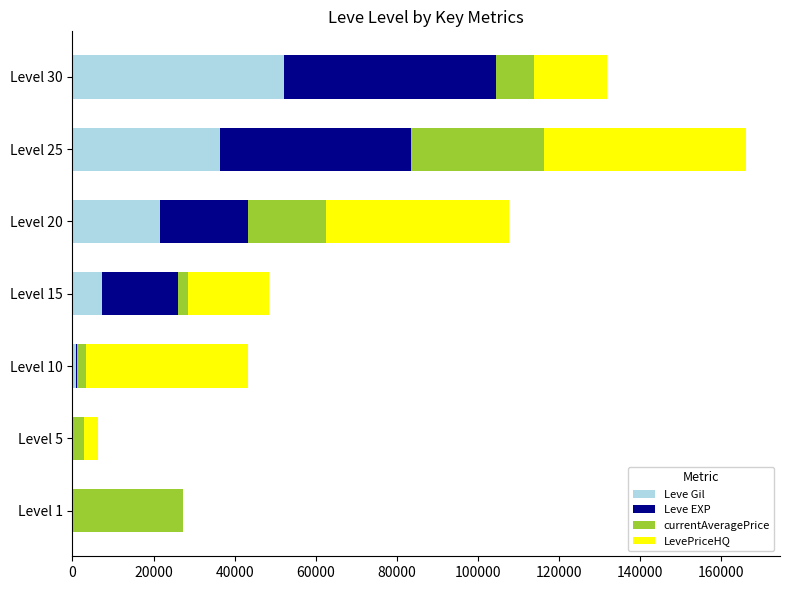

At which category is the sum across all series the highest?

Level 25